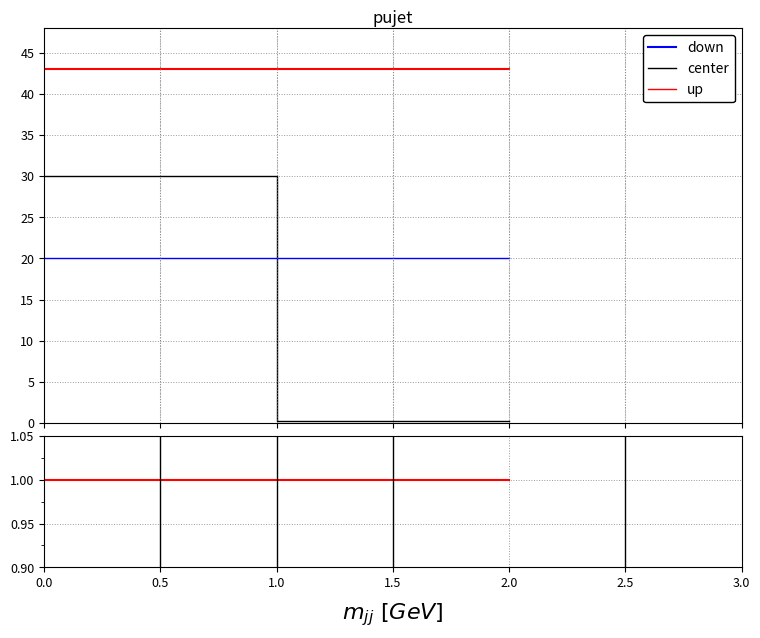

The center series shows 0.0 at 1.0. True or false?

True